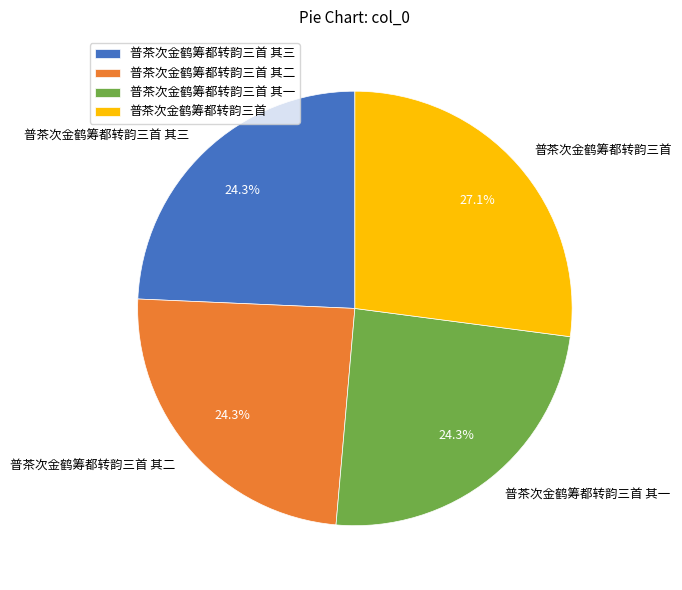

Combined, what portion of the pie is 普茶次金鹤筹都转韵三首 and 普茶次金鹤筹都转韵三首 其一?

51.4%